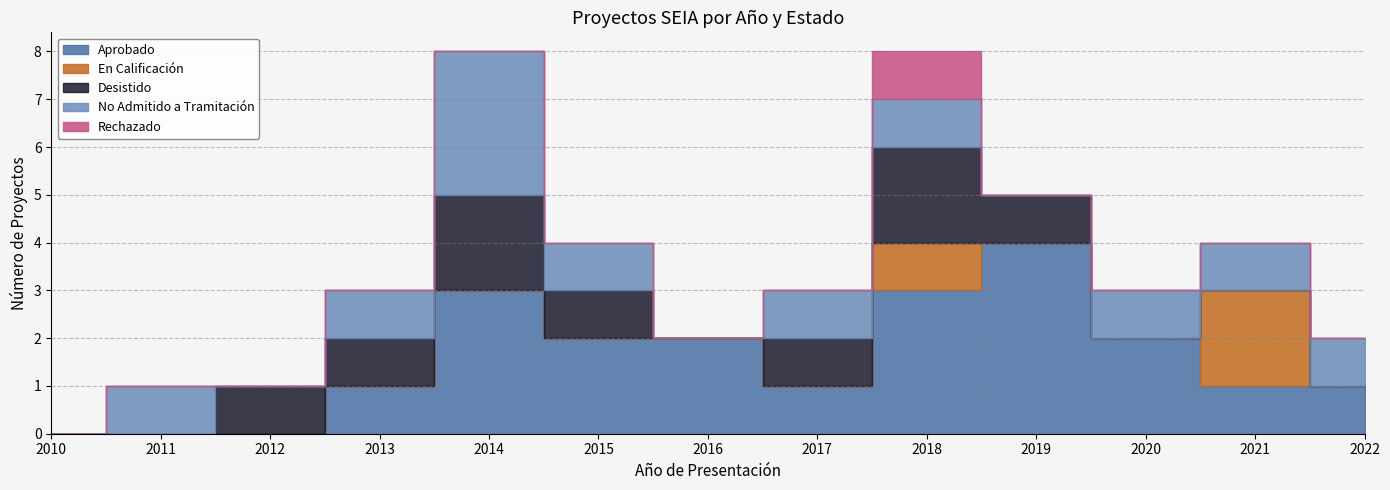

How many lines are shown in the chart?

5